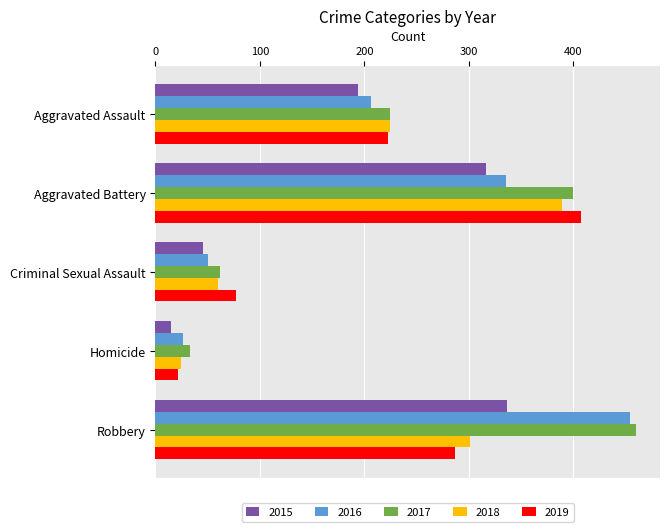

How many data points does each series have?

5